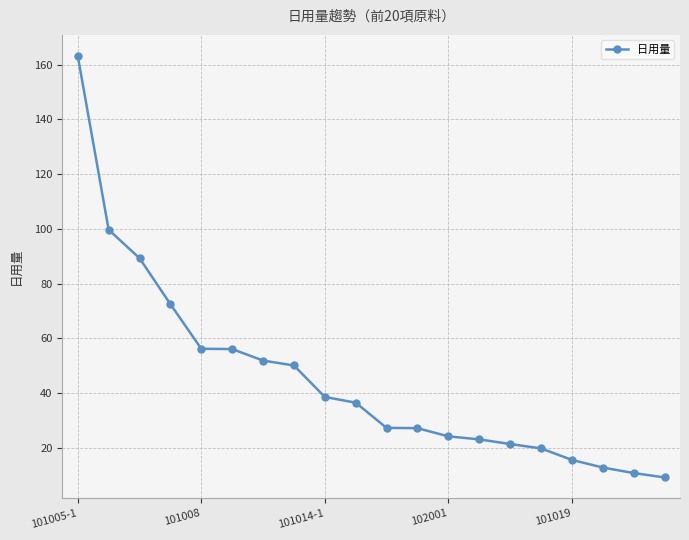

What is the difference between the second highest and minimum values?

90.5